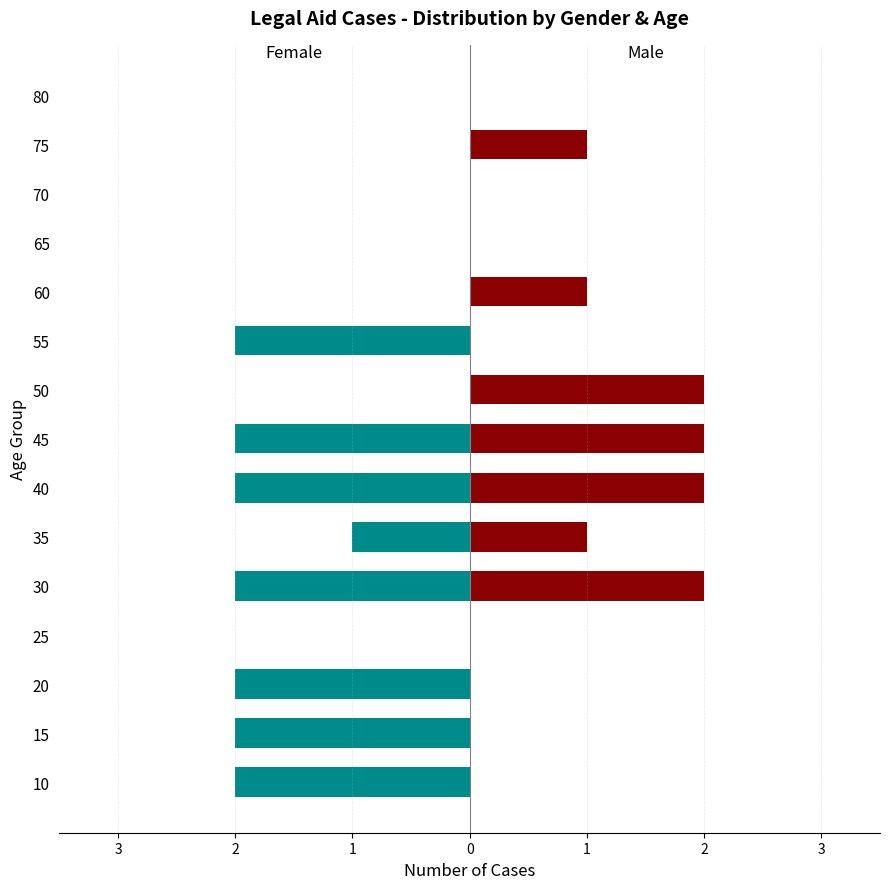

Which series has the largest range (max minus min)?

Female